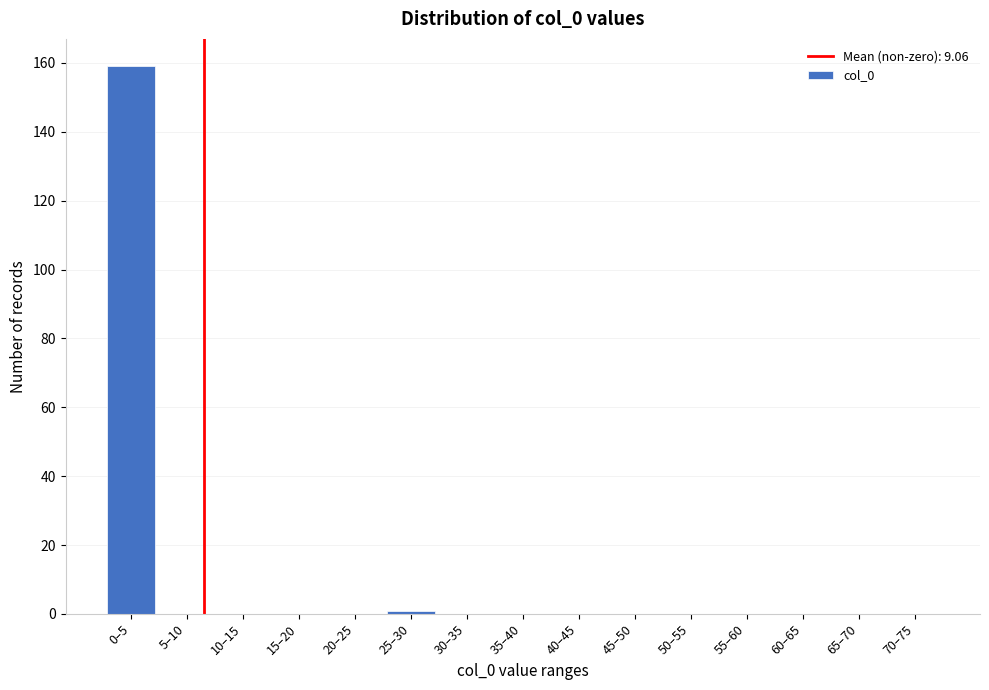

Reading right to left, list all the values displayed in this chart.

70–75=0	65–70=0	60–65=0	55–60=0	50–55=0	45–50=0	40–45=0	35–40=0	30–35=0	25–30=1	20–25=0	15–20=0	10–15=0	5–10=0	0–5=159